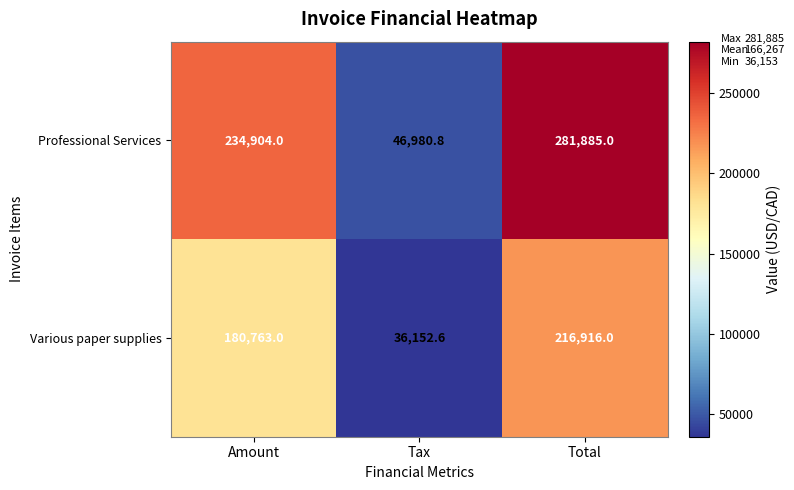

Rank the series by their average value, from lowest to highest.

Various paper supplies, Professional Services